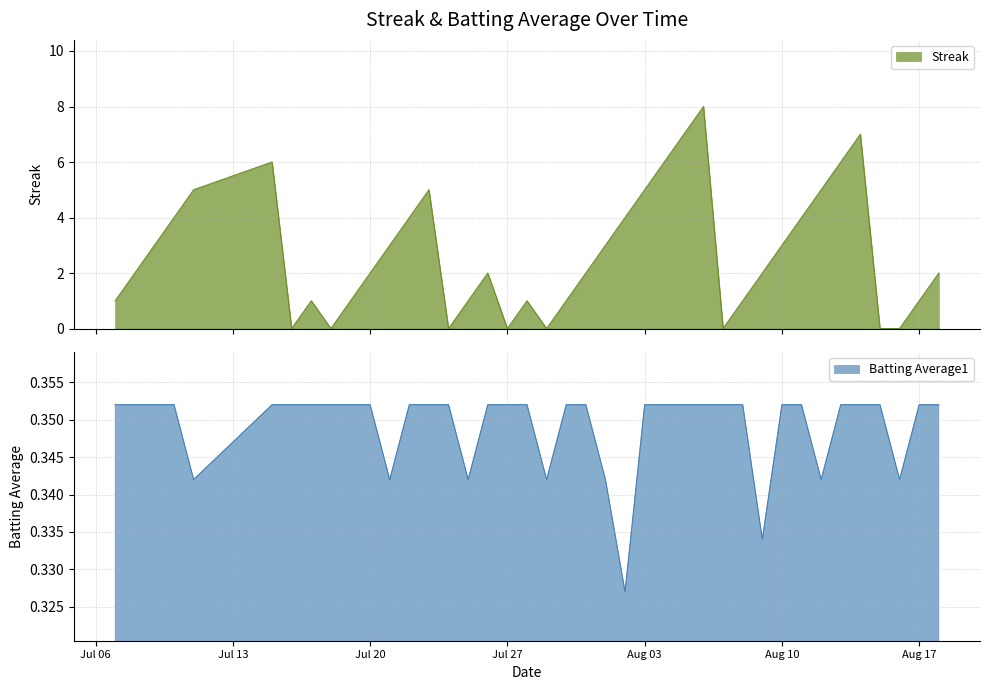

Where do Batting Average1 and Streak first cross each other?

2010-07-15 and 2010-07-16